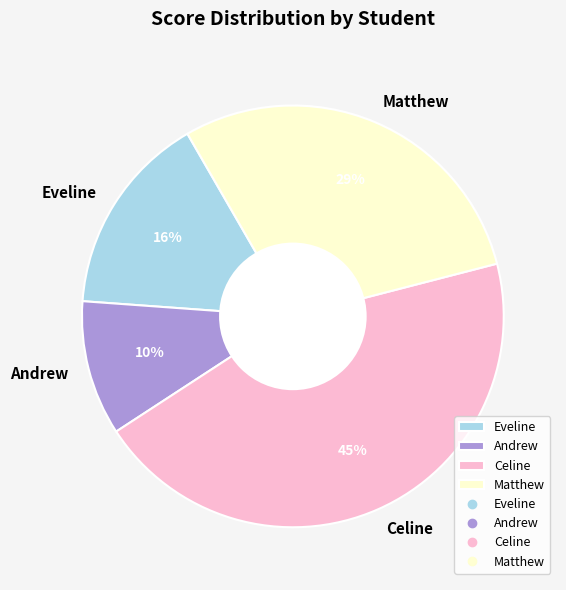

What is the largest slice in the pie chart?

Celine